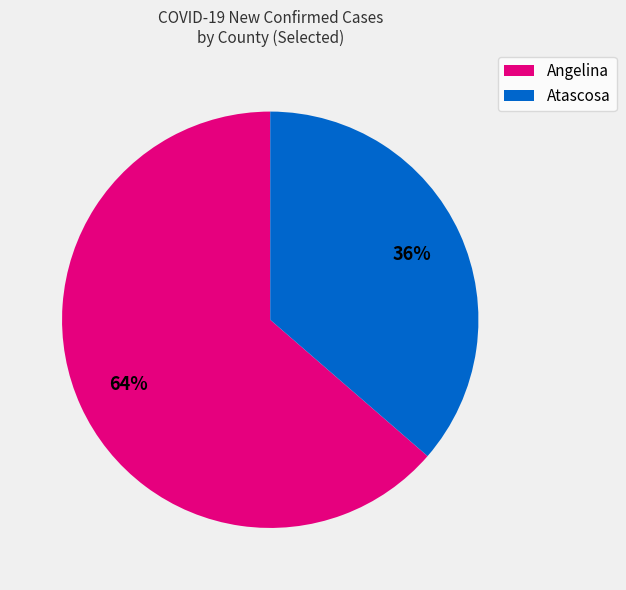

Is there any slice that represents more than half of the pie?

Yes